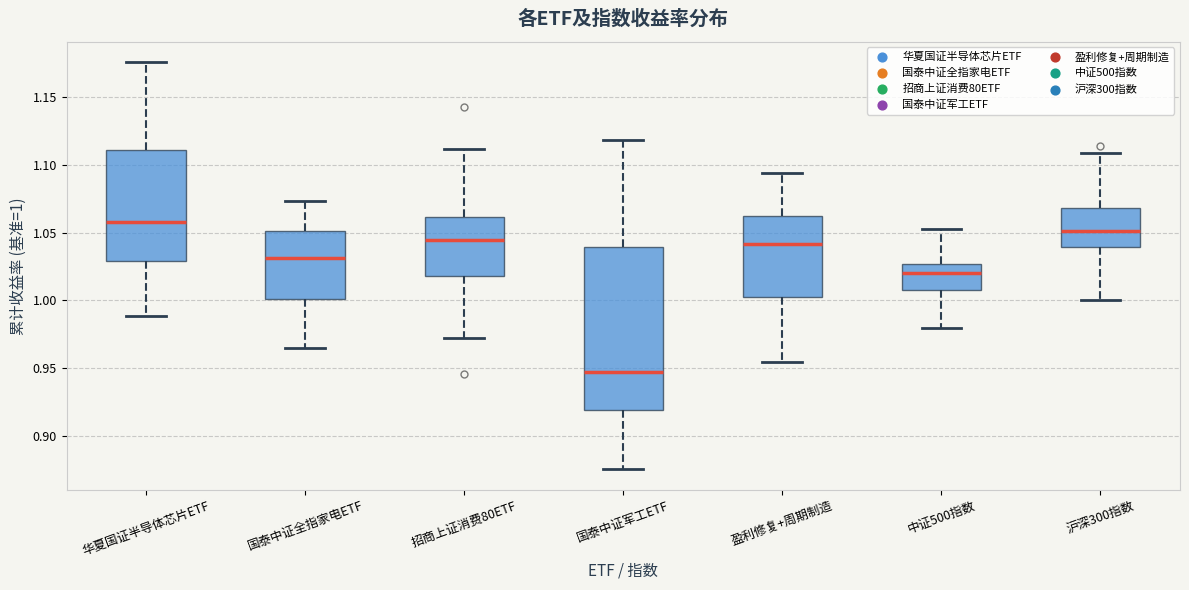

Reading left to right, transcribe this box plot: for each box, give where its median line is, the range the box spans, and where its two whiskers end, as read against the y-axis. The values are not printed on the chart, so give them approximately, as read against the axis.

华夏国证半导体芯片ETF: median 1.060, box 1.030 to 1.110, whiskers 0.990 to 1.175
国泰中证全指家电ETF: median 1.030, box 1.000 to 1.050, whiskers 0.965 to 1.075
招商上证消费80ETF: median 1.045, box 1.020 to 1.060, whiskers 0.970 to 1.110
国泰中证军工ETF: median 0.945, box 0.920 to 1.040, whiskers 0.875 to 1.120
盈利修复+周期制造: median 1.040, box 1.000 to 1.060, whiskers 0.955 to 1.095
中证500指数: median 1.020, box 1.010 to 1.025, whiskers 0.980 to 1.055
沪深300指数: median 1.050, box 1.040 to 1.070, whiskers 1.000 to 1.110